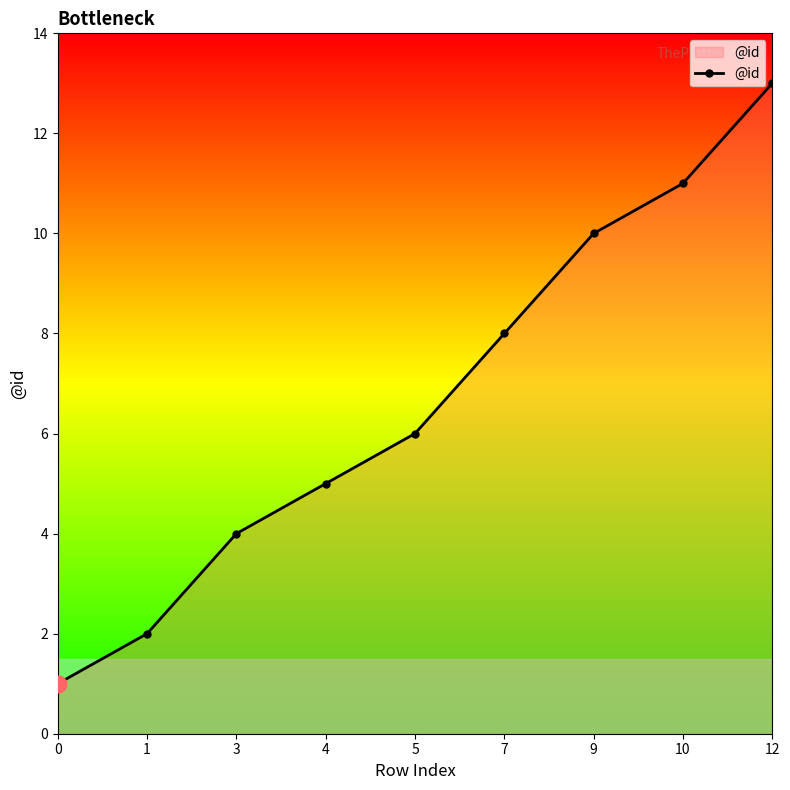

What is the value of the 5th point from the left?

6